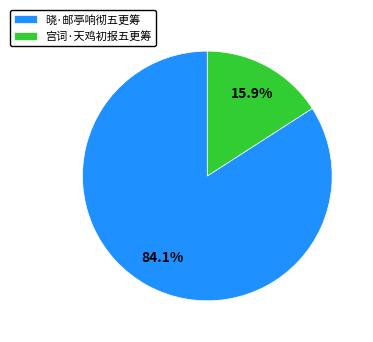

Which category has the biggest portion of the pie?

晓·邮亭响彻五更筹